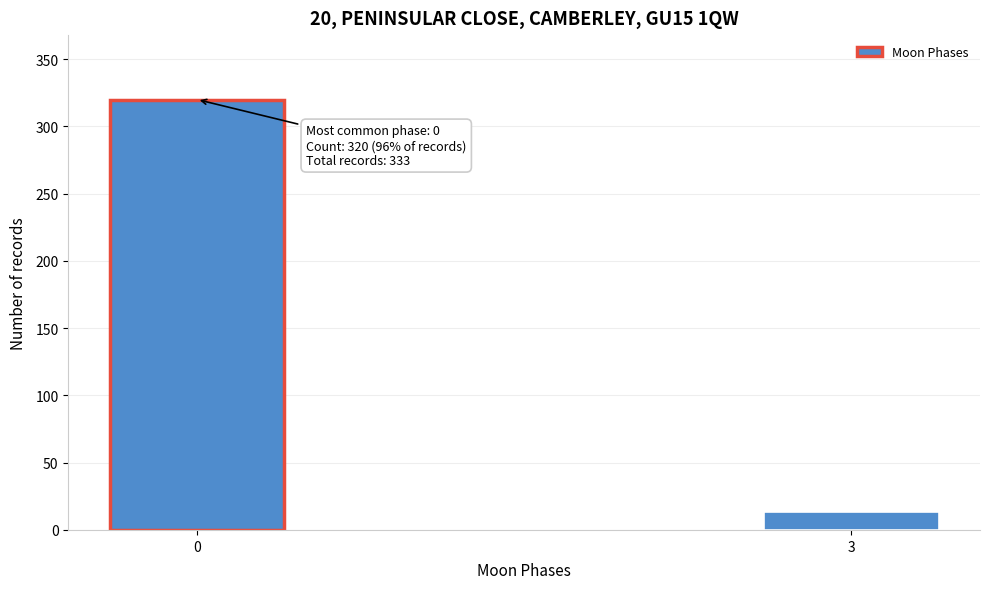

Reading right to left, what are all the values shown in this chart?

3=13	0=320